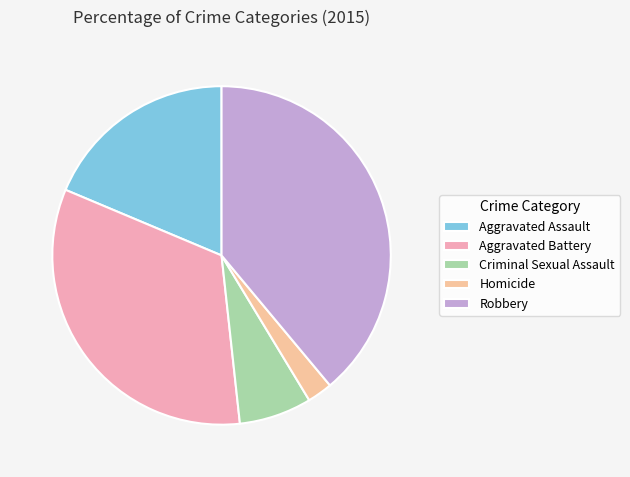

Between Aggravated Battery and Robbery, which is larger?

Robbery